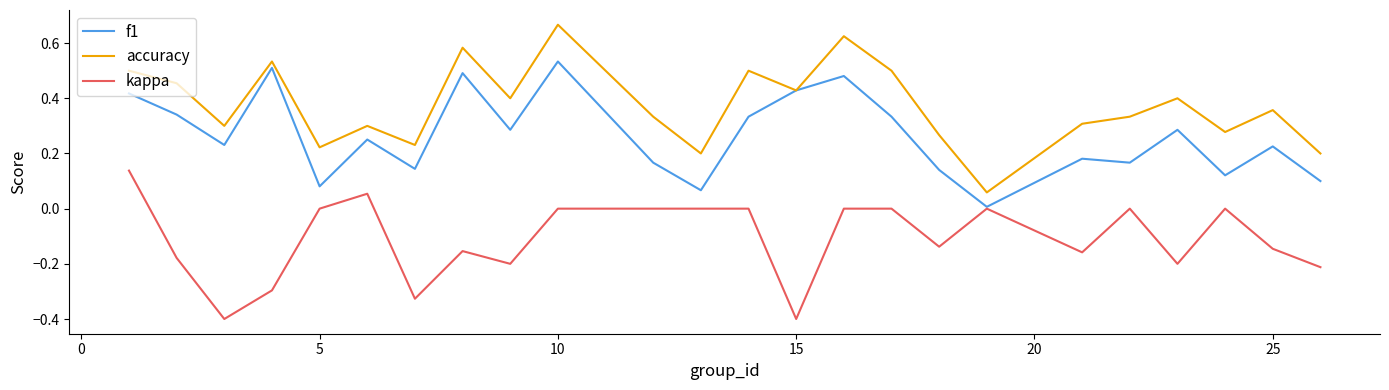

True or false: accuracy and kappa intersect in this chart.

False